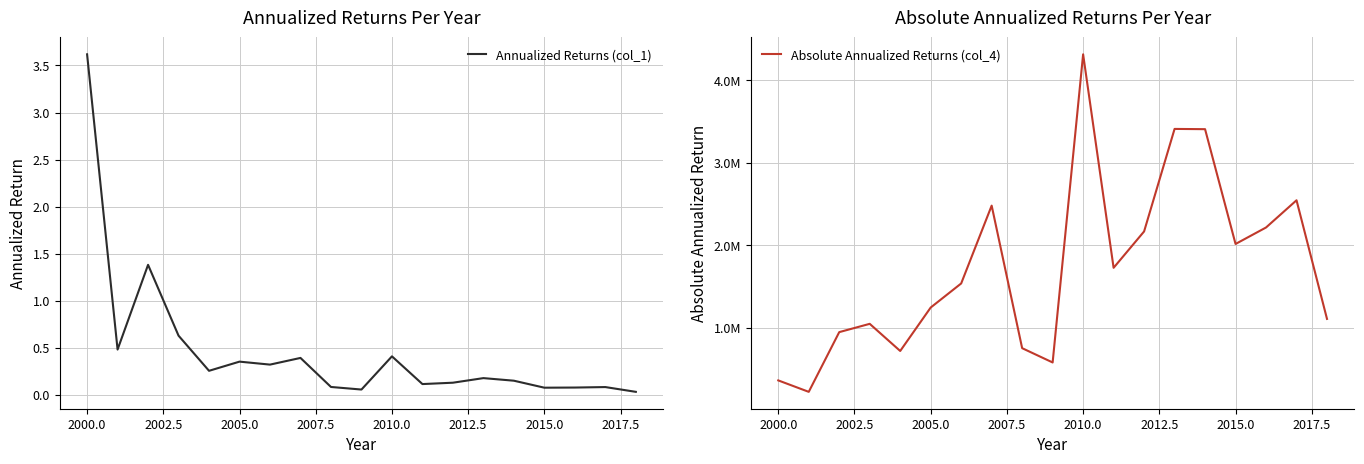

The Annualized Returns (col_1) series shows 0.1 at 2015.0. True or false?

True